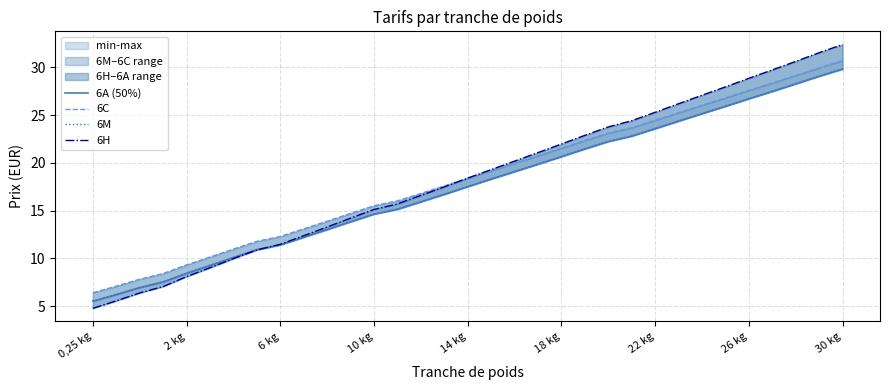

How many distinct data groups are displayed?

4